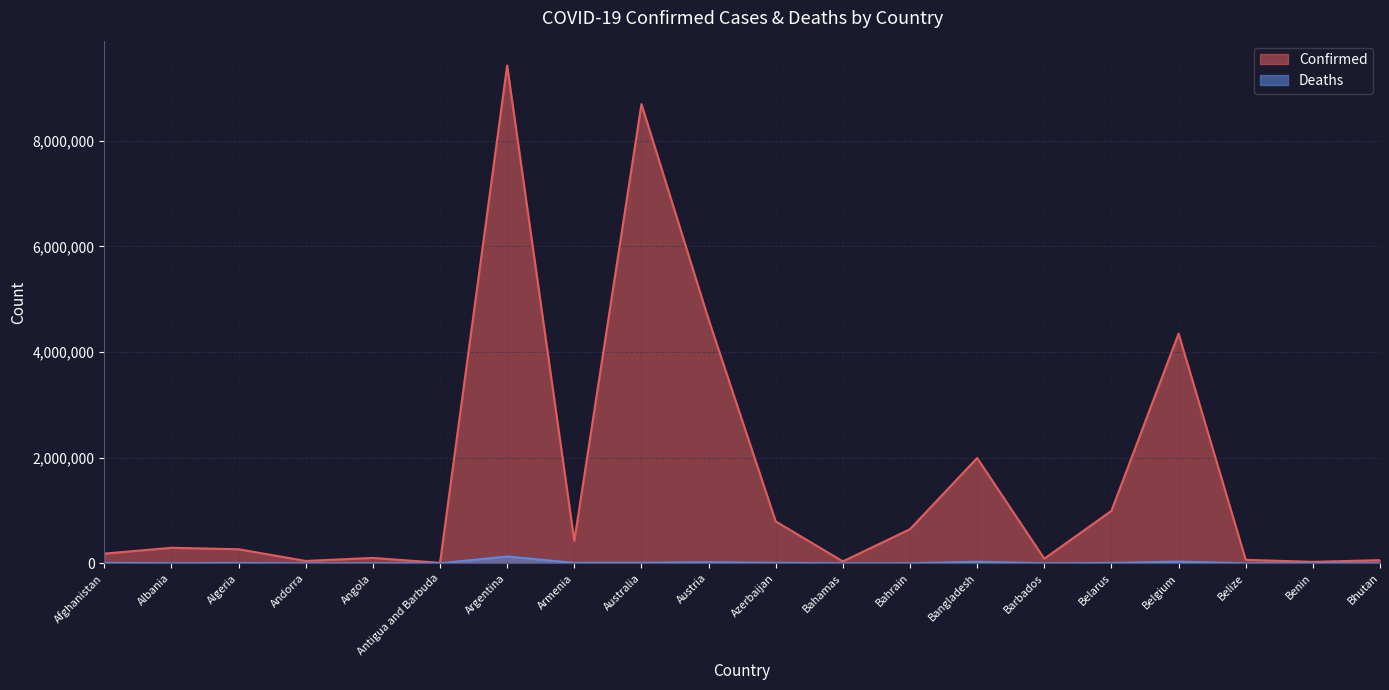

Which category has the lowest value across all series?

Bhutan